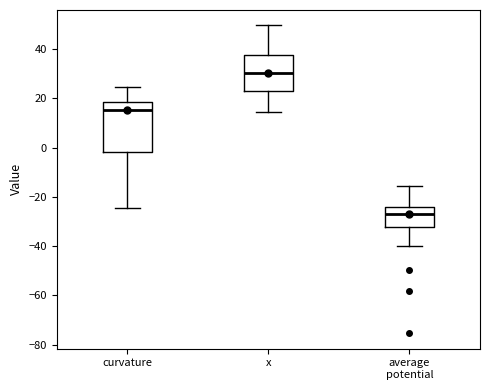

Which box's median line is the lowest?

average potential